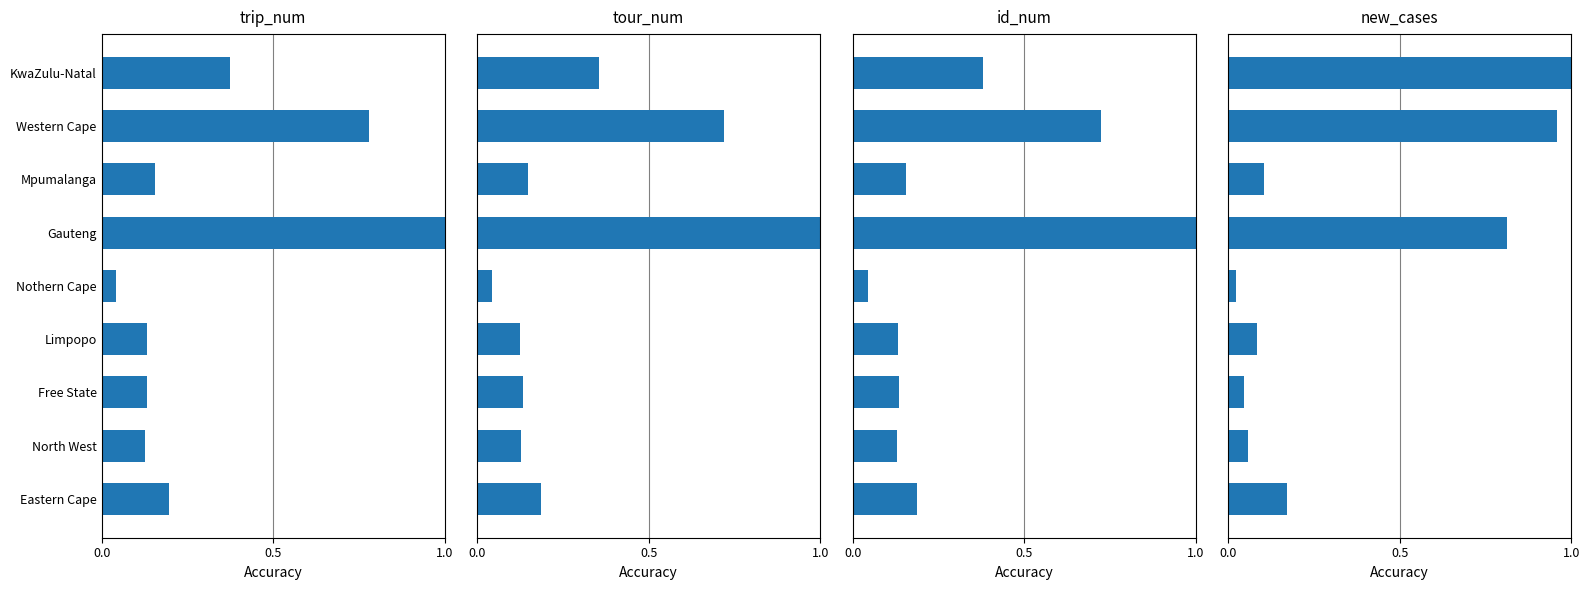

Which has a higher value, Limpopo or North West?

Limpopo